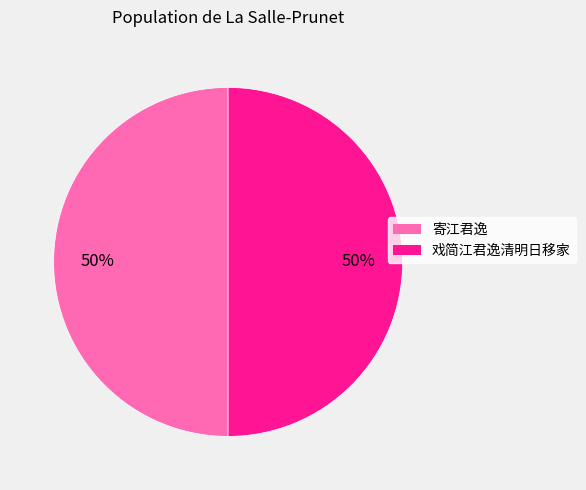

Do 戏简江君逸清明日移家 and 寄江君逸 together represent more than half of the pie?

Yes